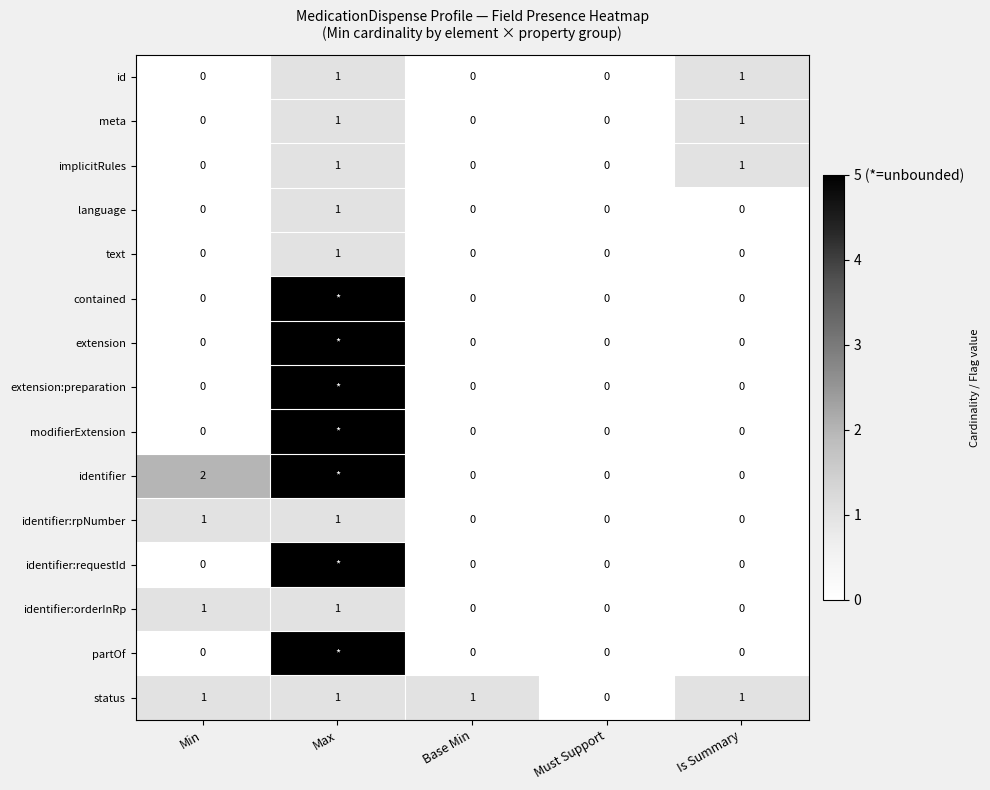

Between Is Summary and Max, which is larger?

Is Summary